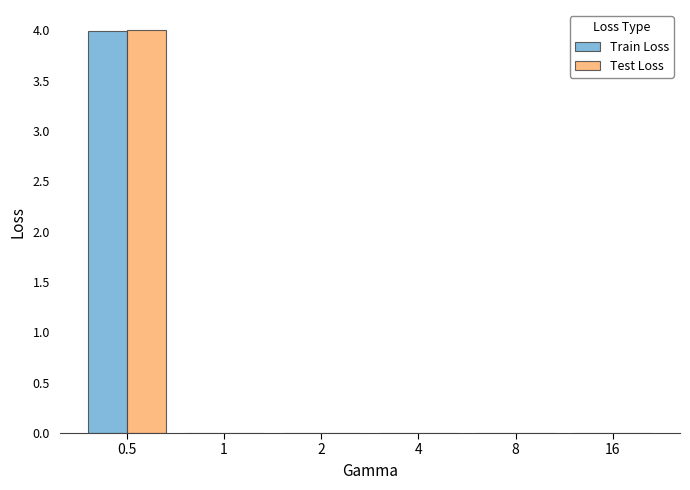

What is the difference between the Test Loss values at 0.5 and 8?

4.0